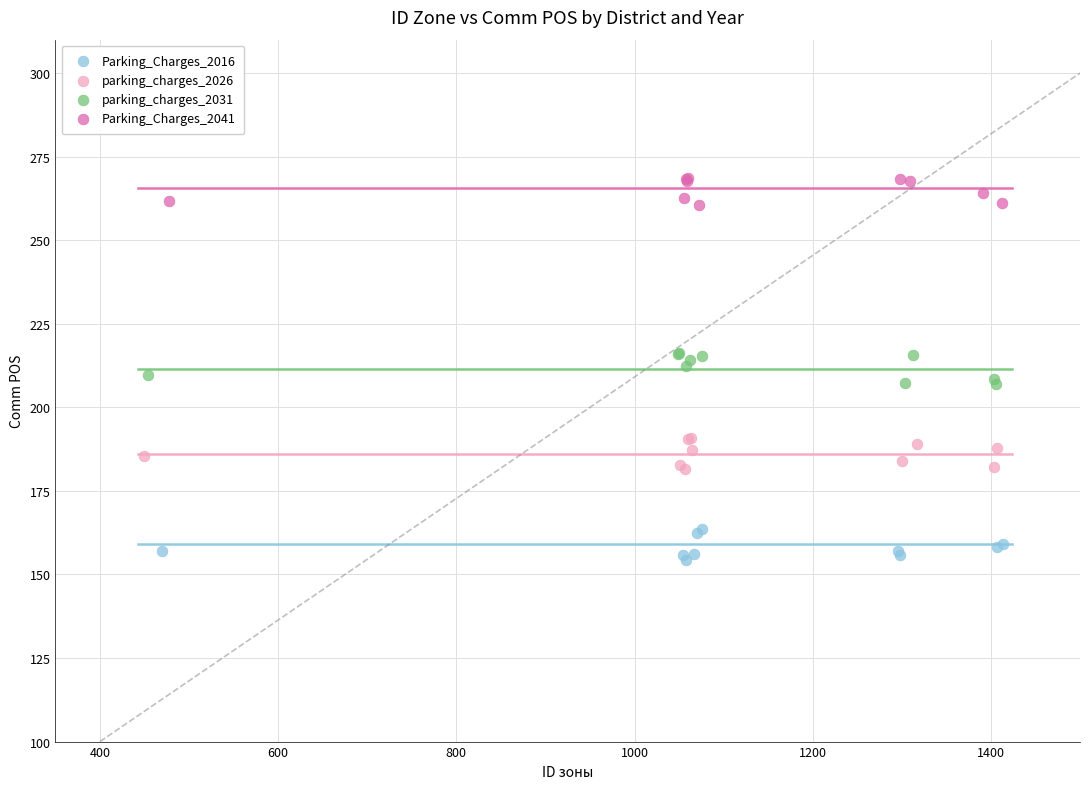

Which series contains the highest Y value?

Parking_Charges_2041